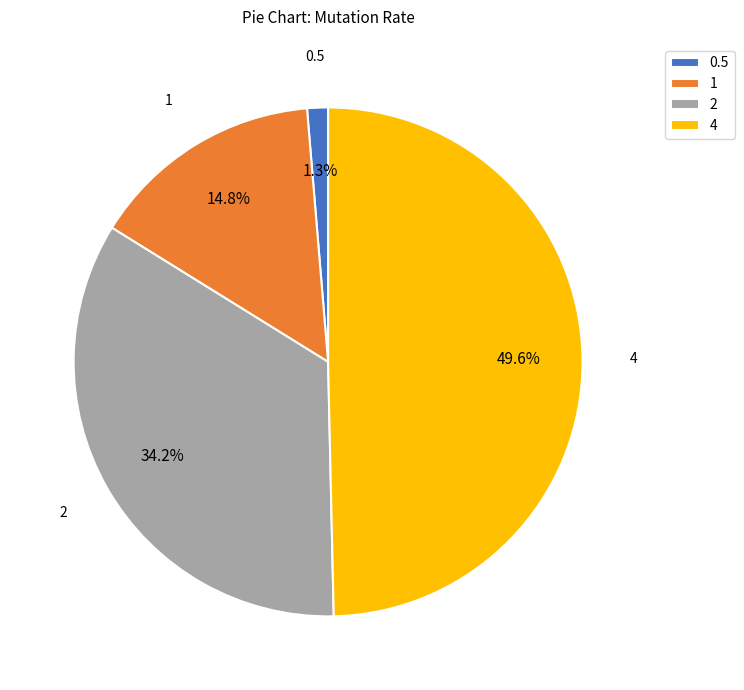

Is 2 the majority of the pie?

No